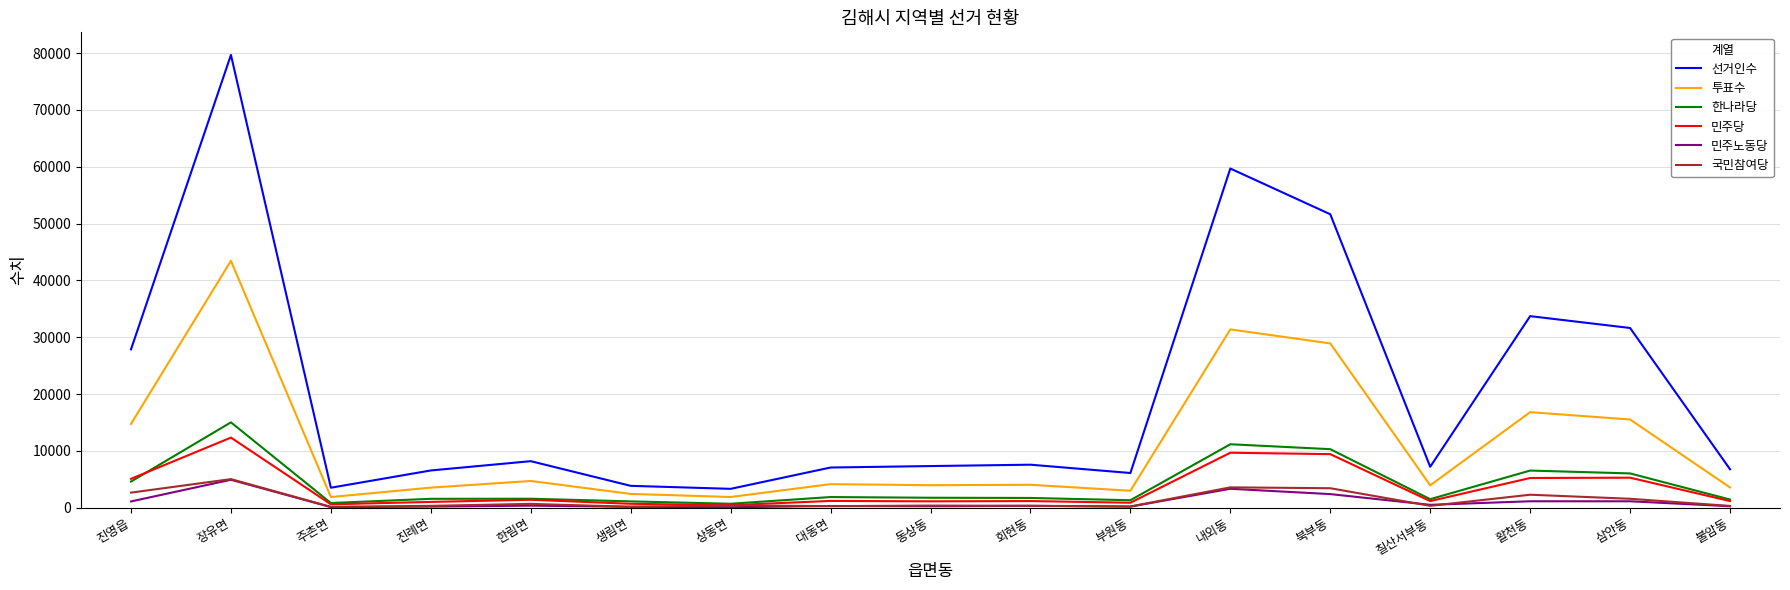

What are all the series names shown in the legend?

선거인수, 투표수, 한나라당, 민주당, 민주노동당, 국민참여당